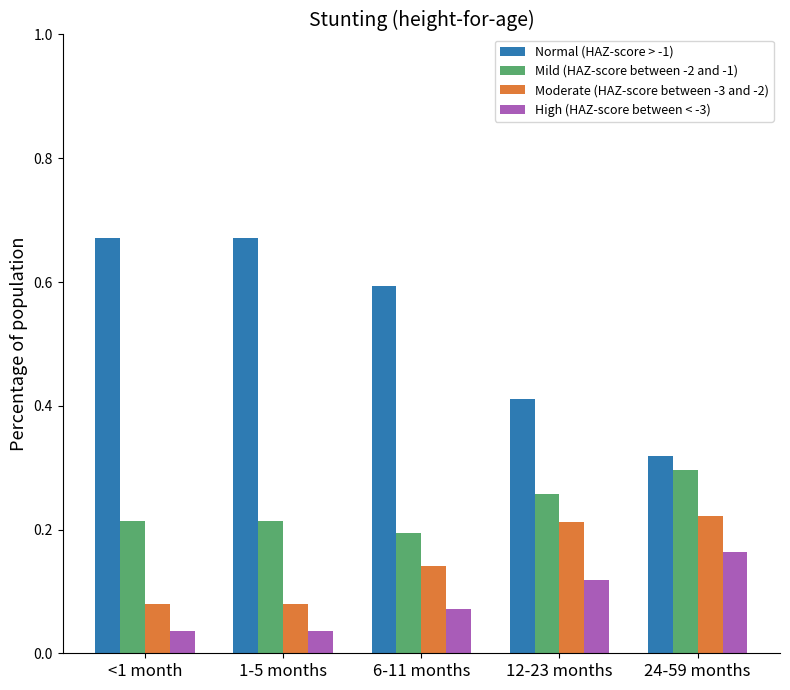

What are all the series names shown in the legend?

Normal (HAZ-score > -1), Mild (HAZ-score between -2 and -1), Moderate (HAZ-score between -3 and -2), High (HAZ-score between < -3)